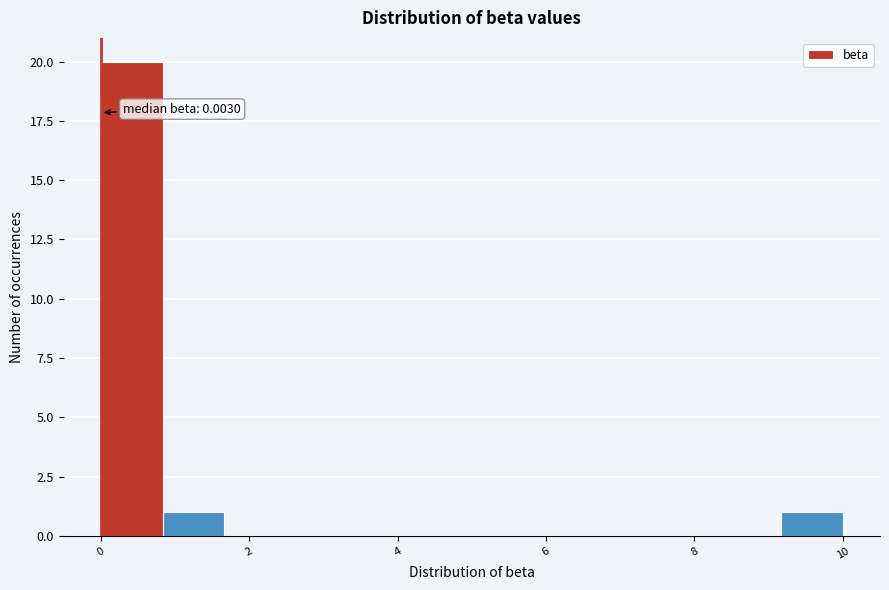

Over which range of the x-axis is the bar tallest?

0.0 to 0.8